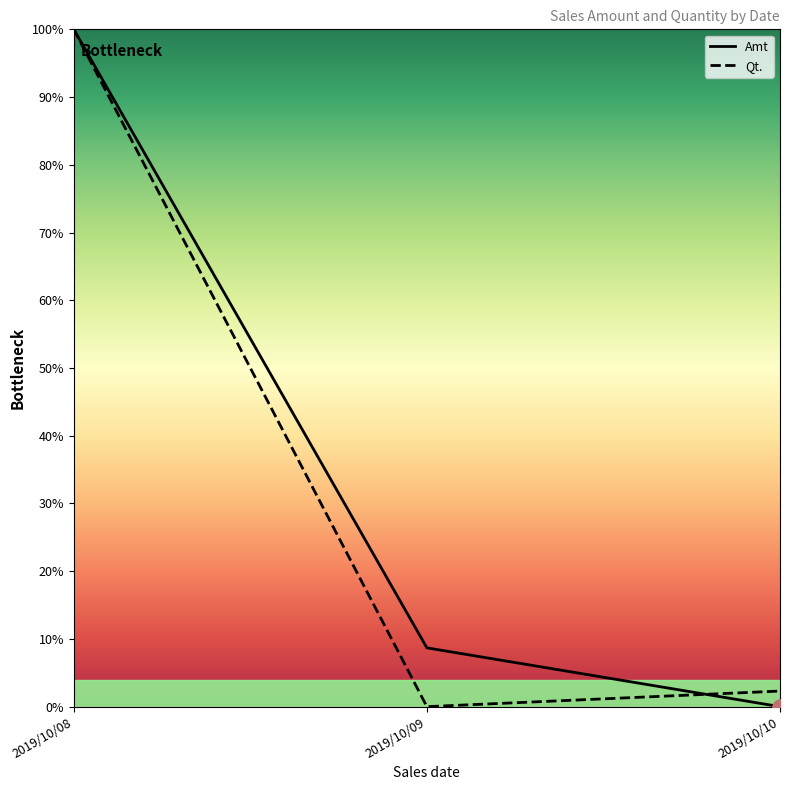

Which series contains the highest Y value?

Amt